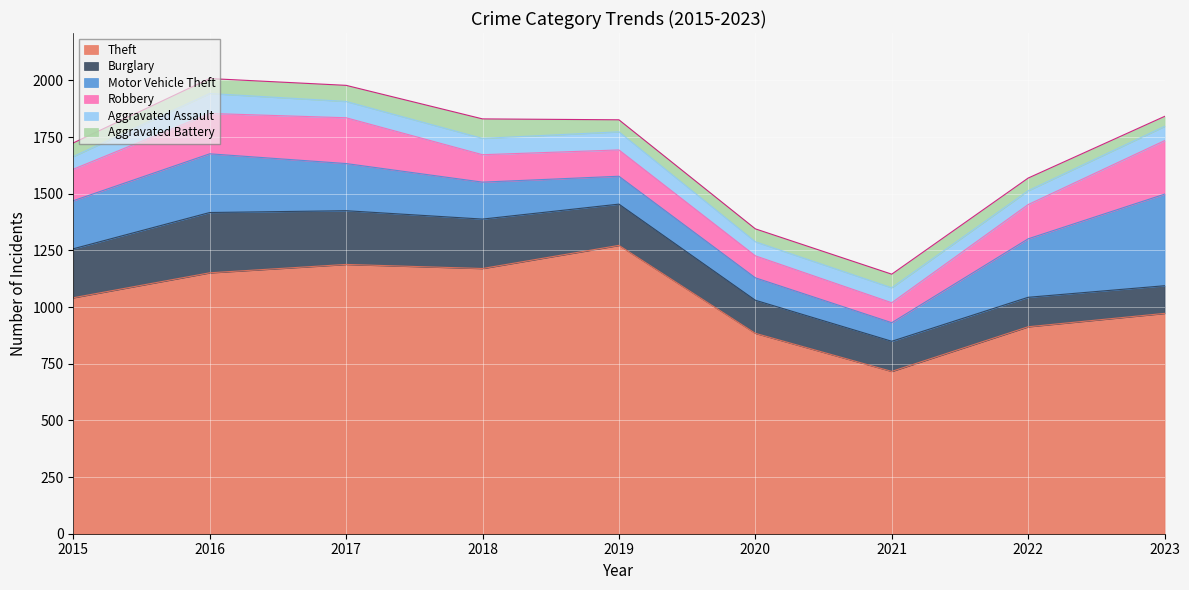

At which category does Motor Vehicle Theft reach its first local peak?

2016